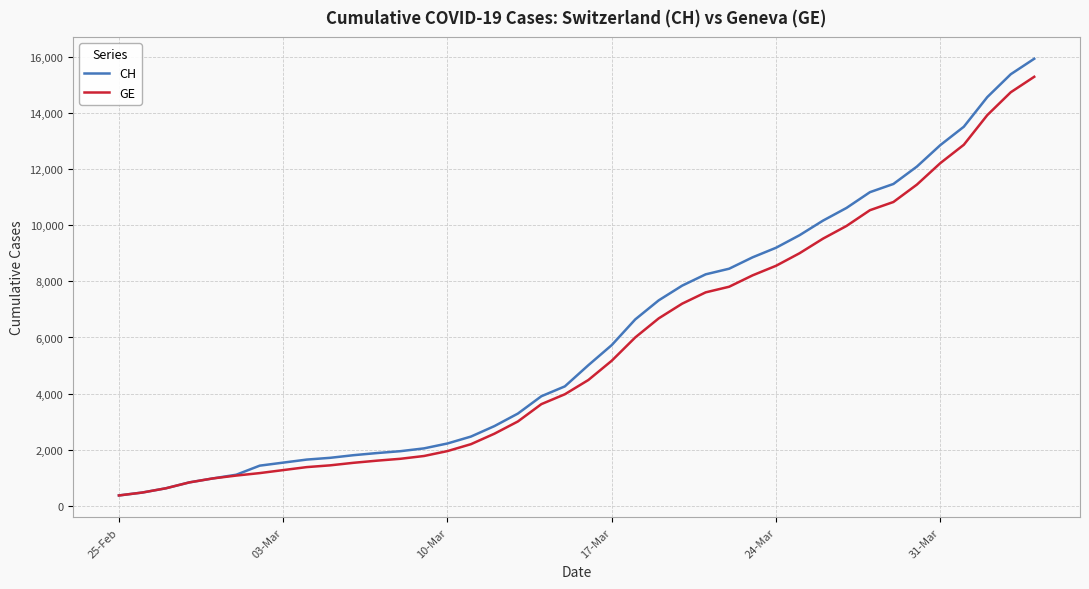

Count the number of data series in this chart.

2